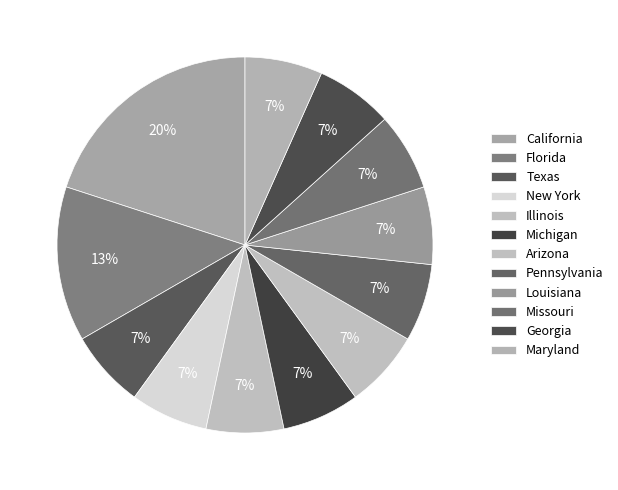

Which category has the smallest portion of the pie?

Texas